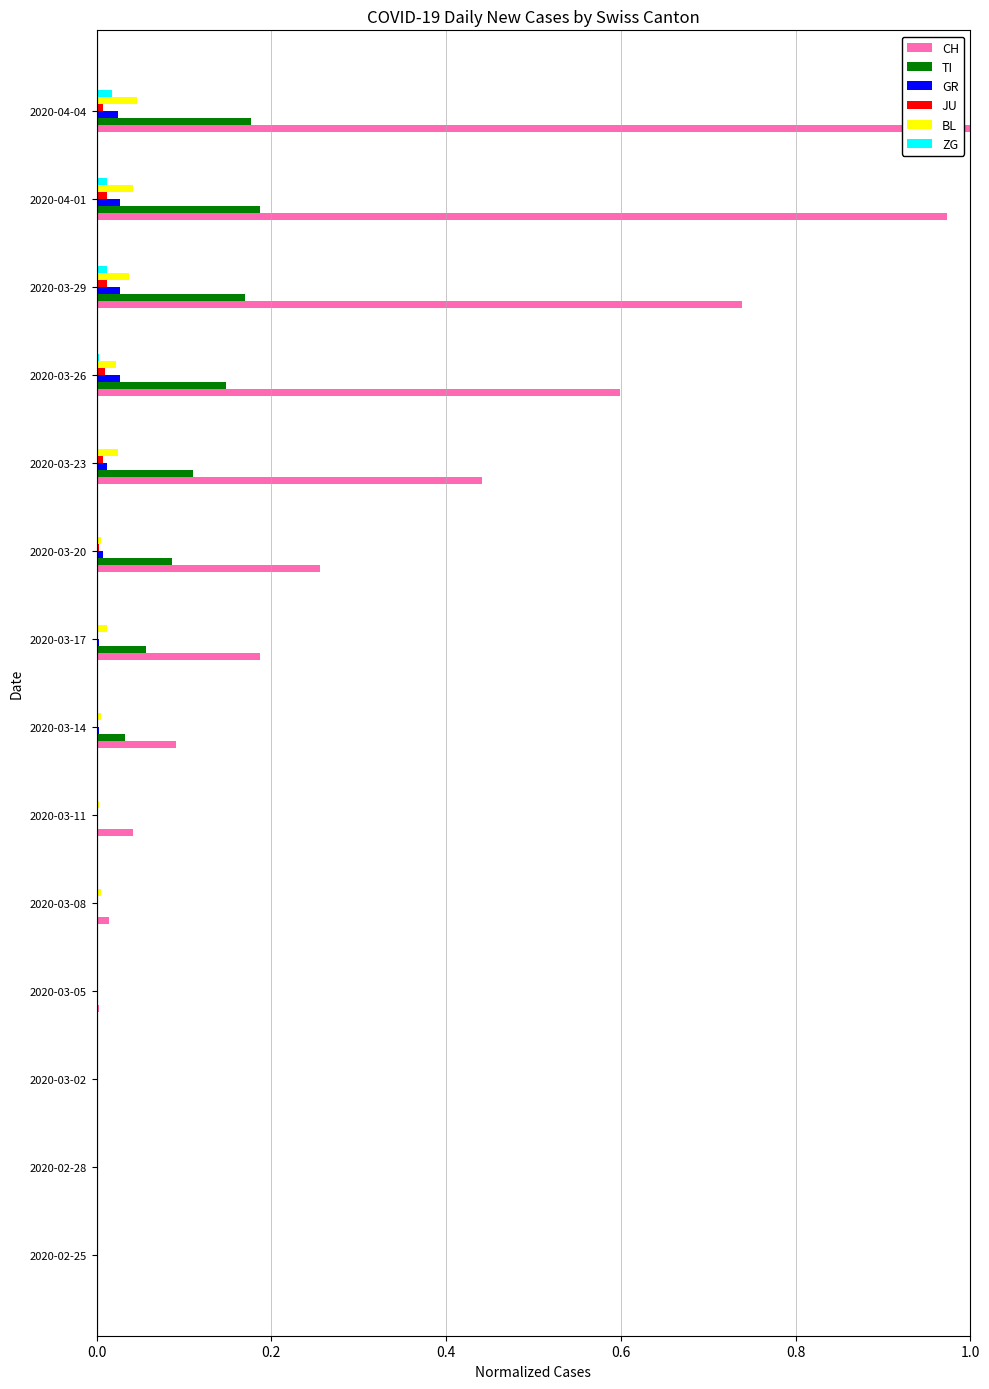

Which label corresponds to the largest value in the chart?

2020-04-04